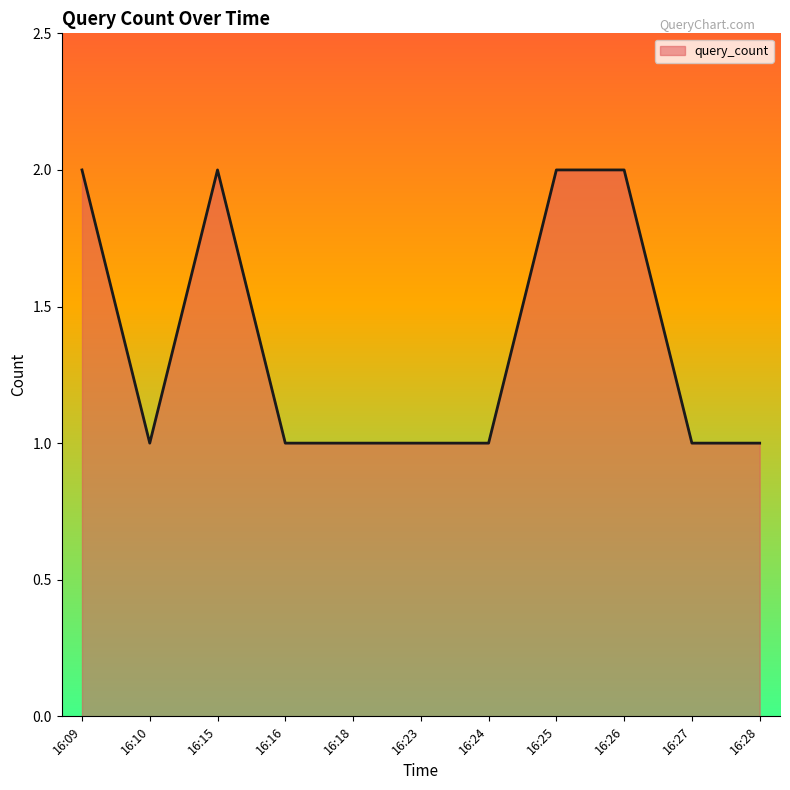

How many values are between 1 and 2?

11